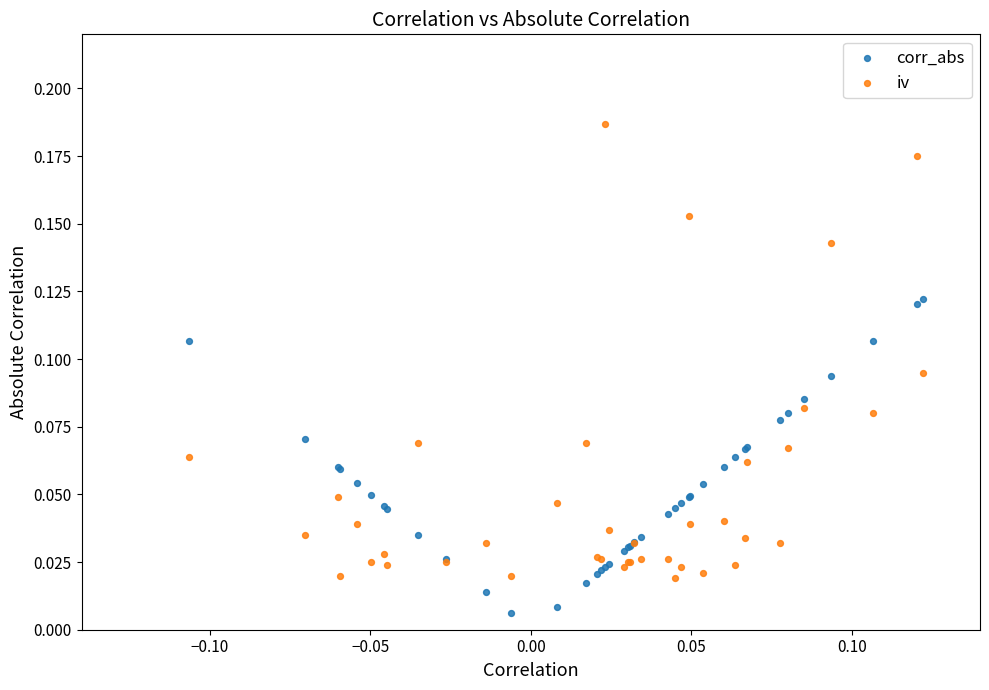

Which series reaches the minimum Y coordinate?

corr_abs